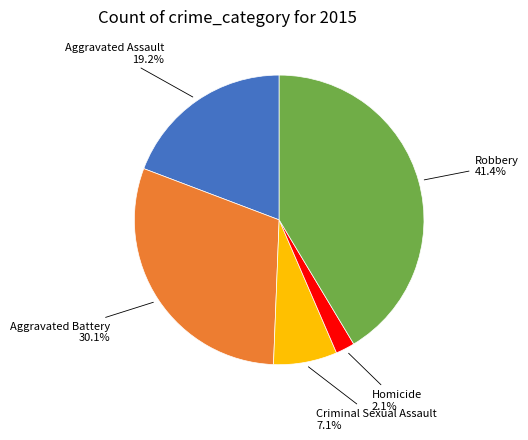

The Homicide slice represents 13% of the pie. True or false?

False